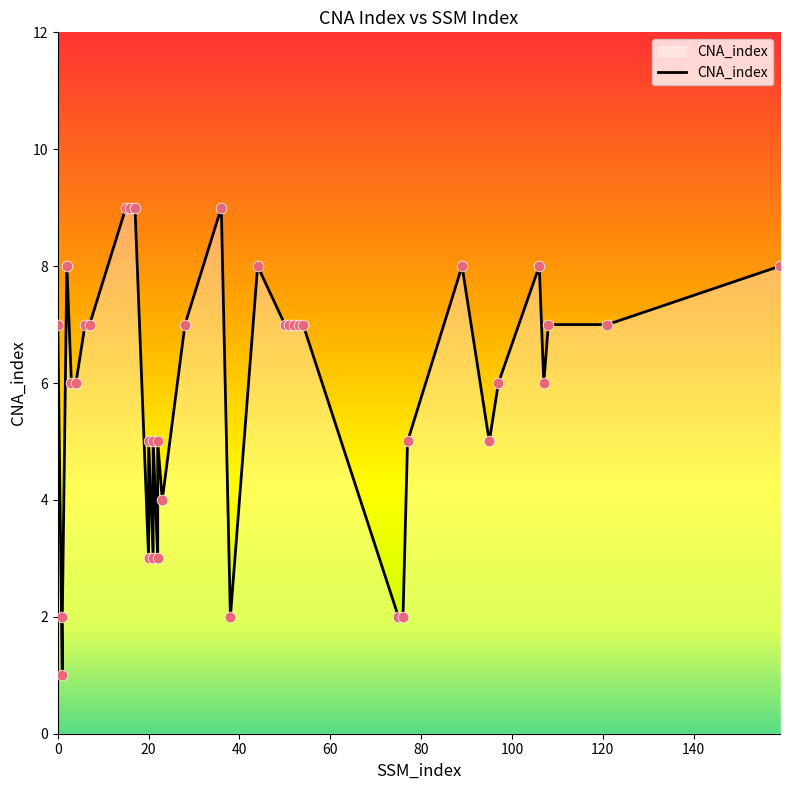

What is the ratio of the value at 106 to the value at 50?

1.1